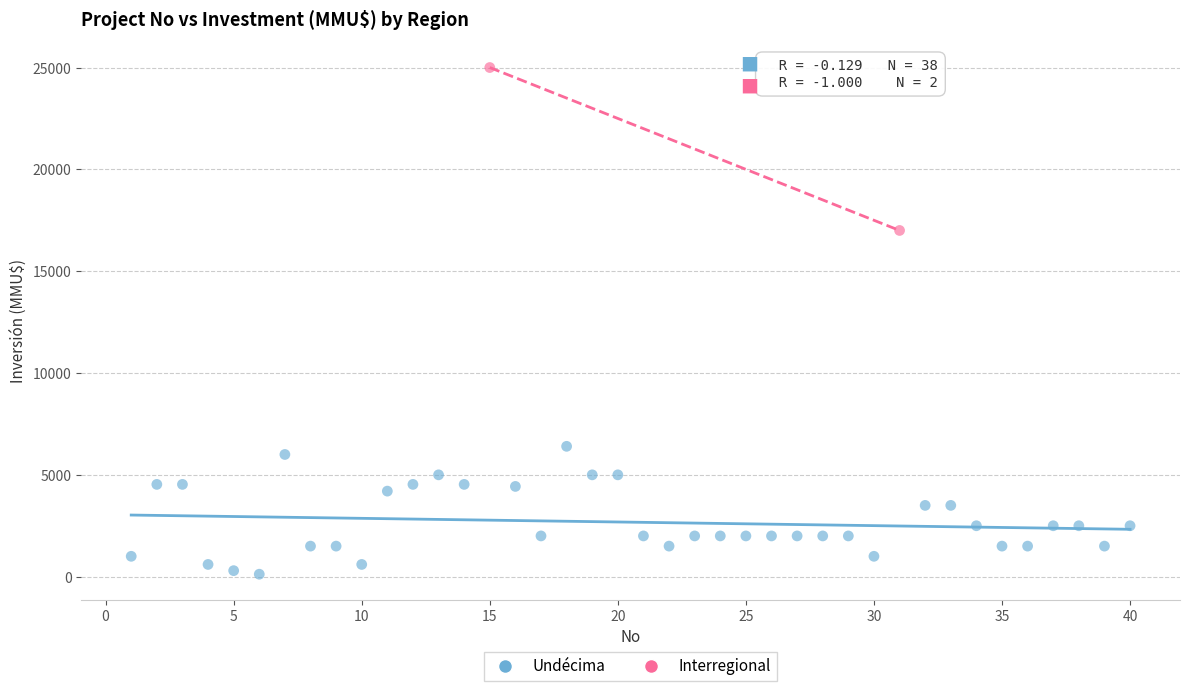

What are all the series names shown in the legend?

Undécima, Interregional